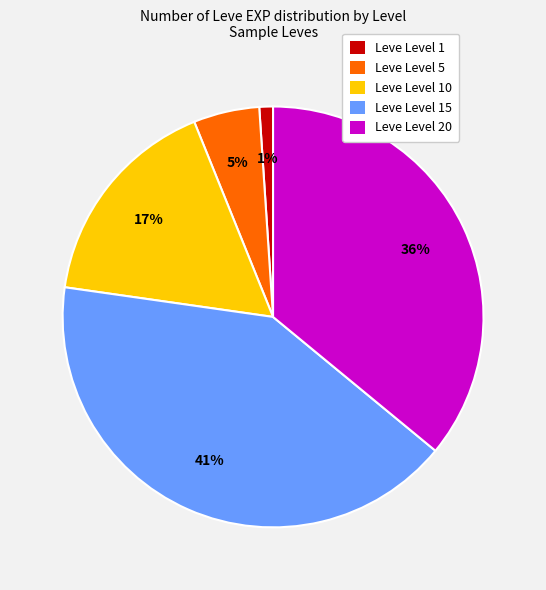

To the nearest percent, what is the difference between the largest and smallest slice percentages?

40%